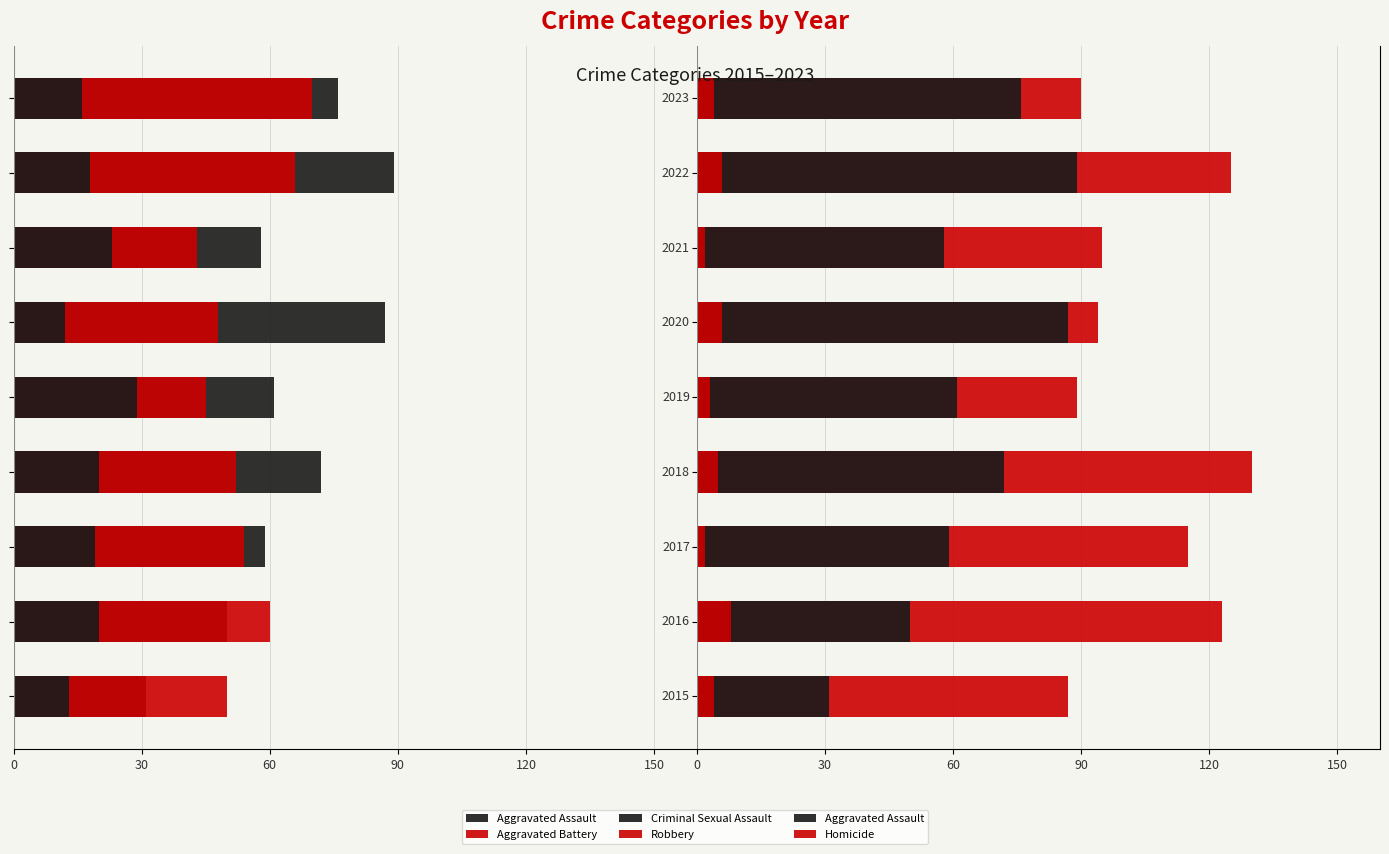

What are all the series names shown in the legend?

Aggravated Assault, Aggravated Battery, Criminal Sexual Assault, Robbery, Homicide